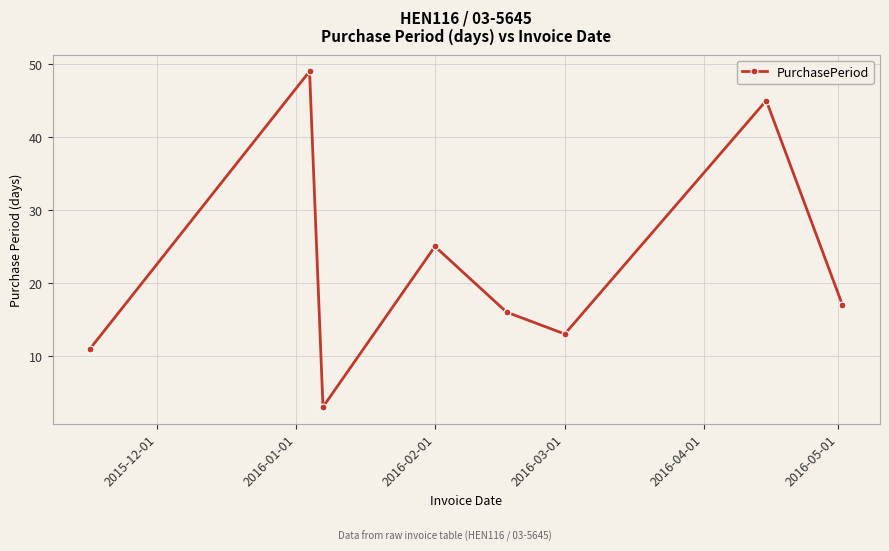

What is the difference between the maximum and minimum values?

46